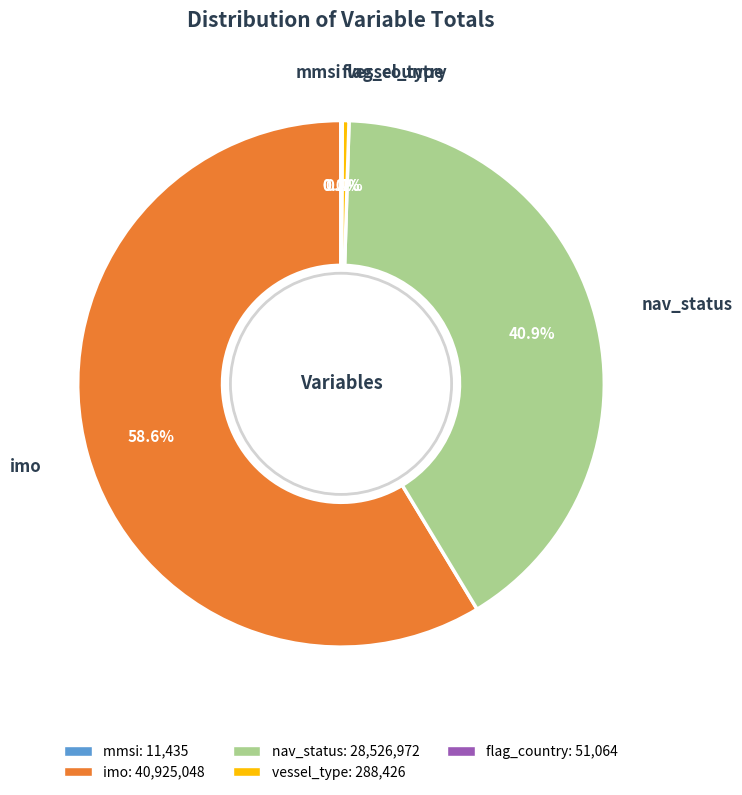

Which category has the biggest portion of the pie?

imo